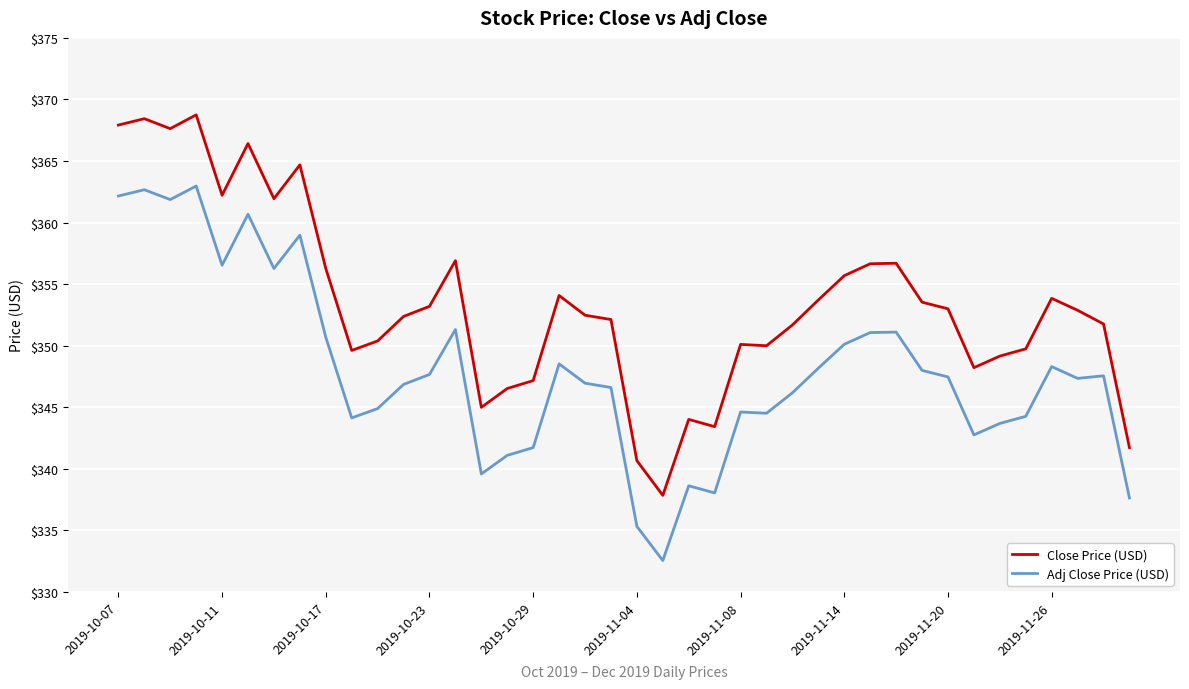

List the series in order of their peak value, lowest first.

Adj Close Price (USD), Close Price (USD)